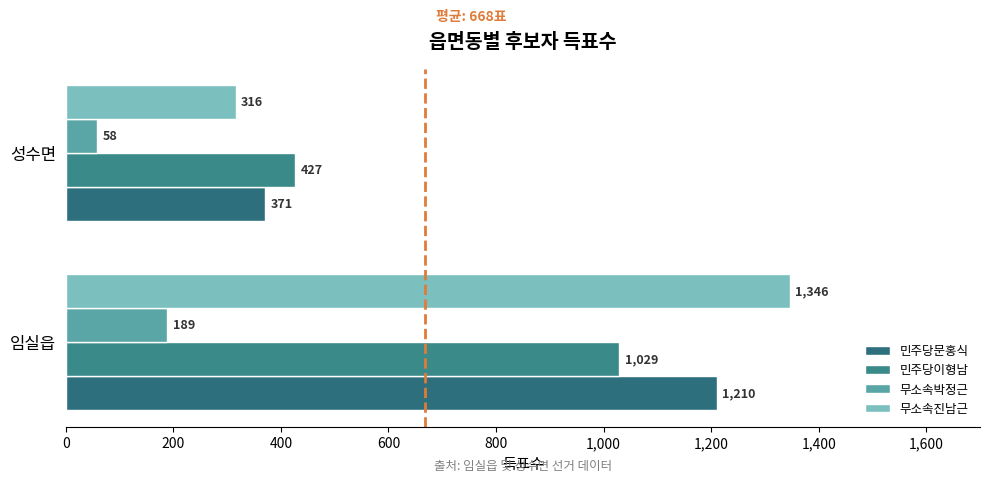

Count the number of categories in the chart.

2